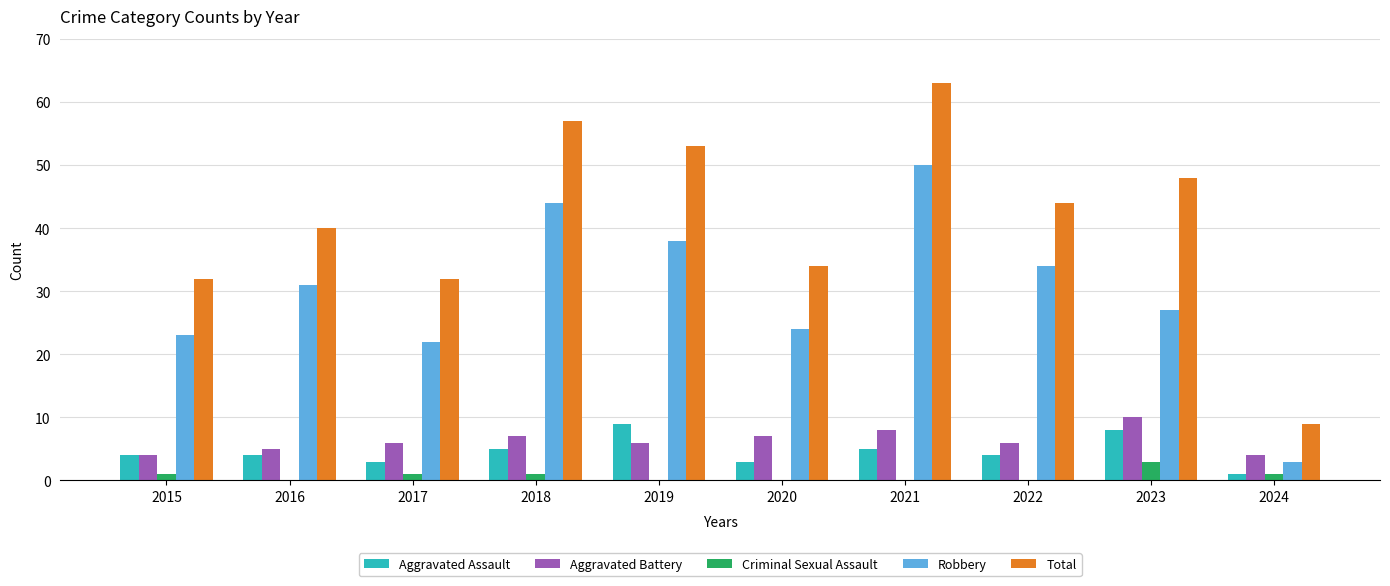

Reading left to right, transcribe all the data shown in this chart.

Aggravated Assault: 4	4	3	5	9	3	5	4	8	1
Aggravated Battery: 4	5	6	7	6	7	8	6	10	4
Criminal Sexual Assault: 1	0	1	1	0	0	0	0	3	1
Robbery: 23	31	22	44	38	24	50	34	27	3
Total: 32	40	32	57	53	34	63	44	48	9